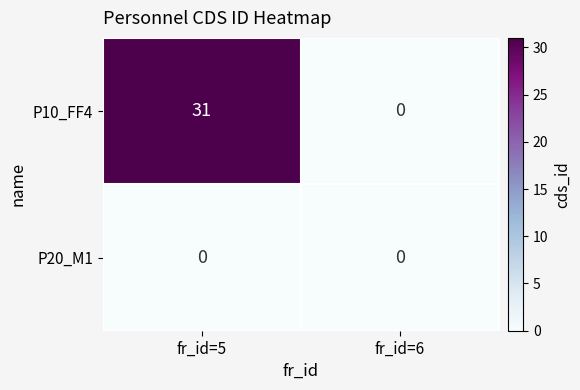

At which category is the sum across all series the highest?

fr_id=5